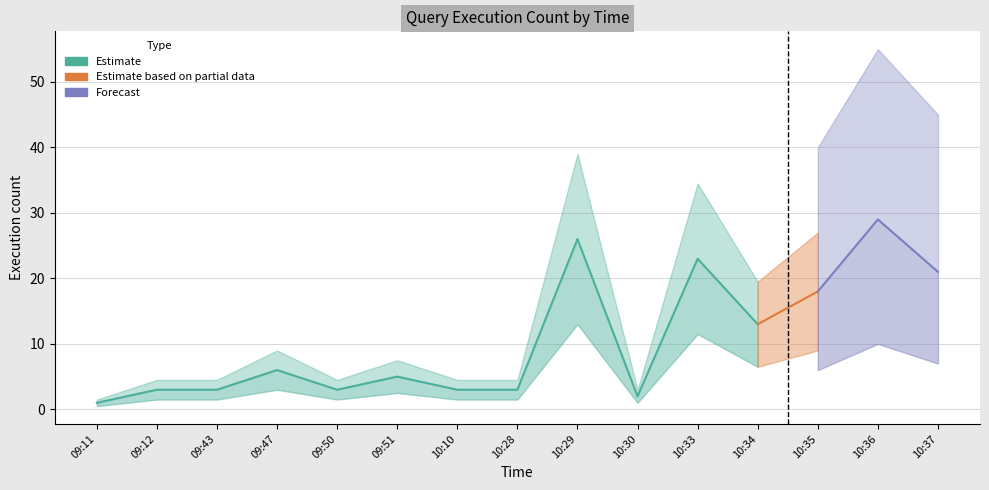

Reading right to left, list all the values displayed in this chart.

10:37=21	10:36=29	10:35=18	10:34=13	10:33=23	10:30=2	10:29=26	10:28=3	10:10=3	09:51=5	09:50=3	09:47=6	09:43=3	09:12=3	09:11=1